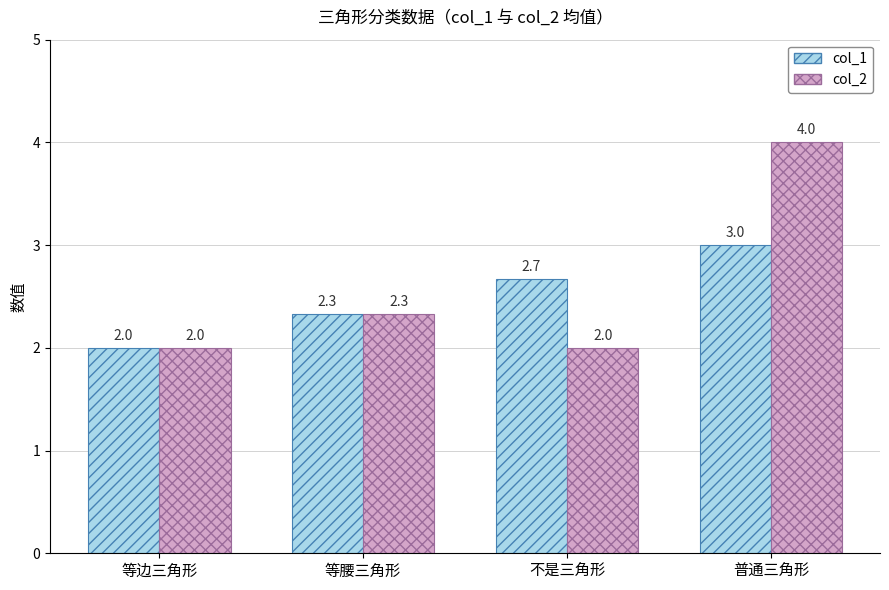

At how many categories does at least one series exceed 3?

1